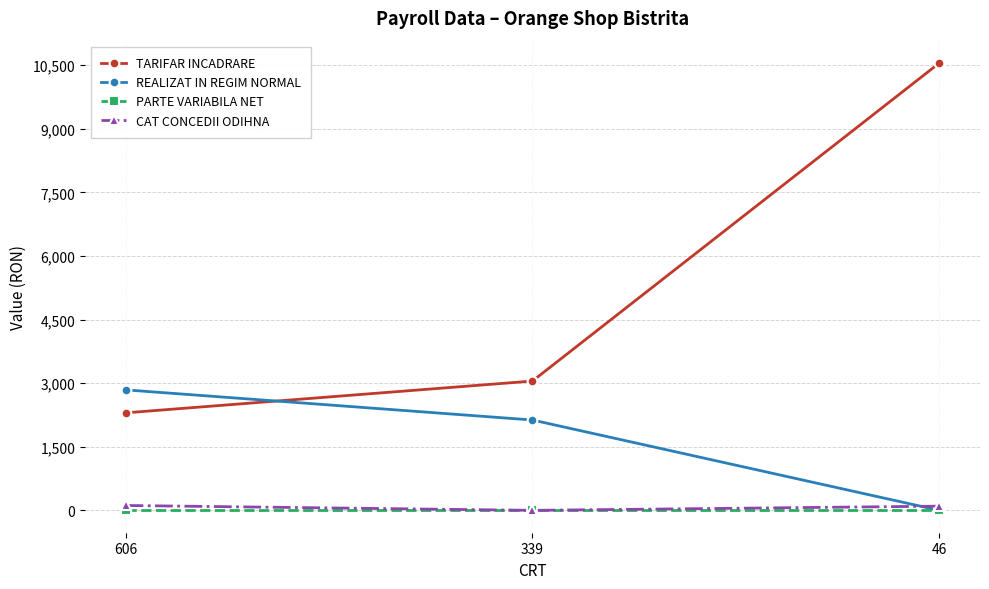

How many lines are shown in the chart?

4